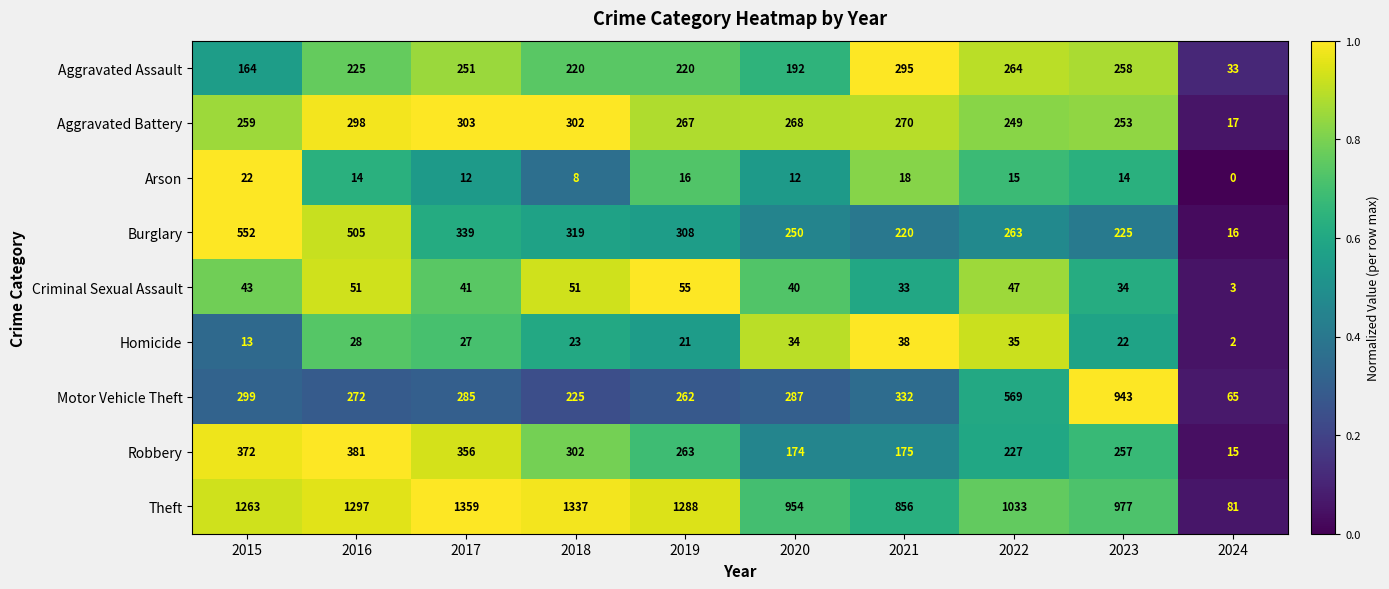

What is the difference between the Motor Vehicle Theft values at 2020 and 2022?

282